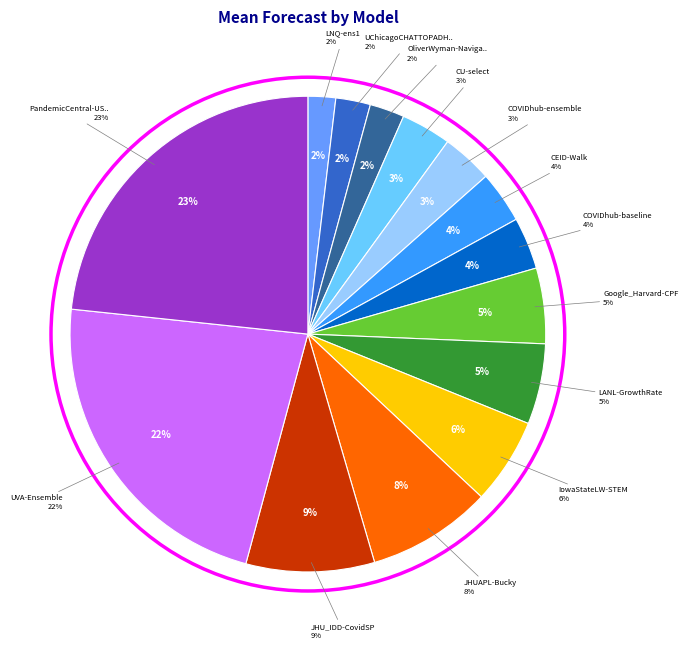

What percentage do UVA-Ensemble and LNQ-ens1 together represent?

24.4%